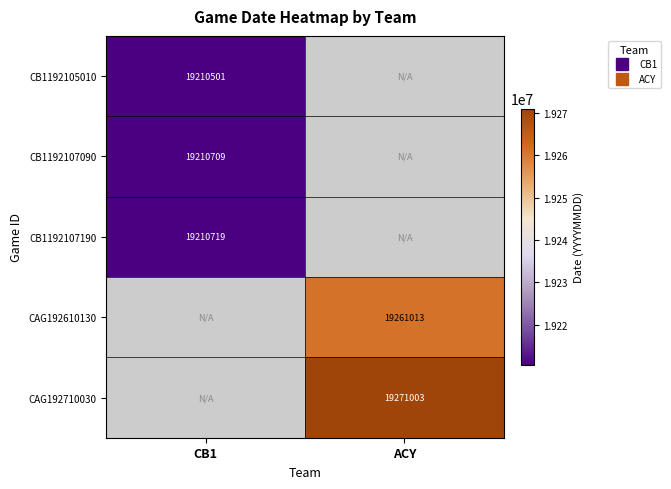

At ACY, list the series in order from smallest to largest.

CB1192105010, CB1192107090, CB1192107190, CAG192610130, CAG192710030